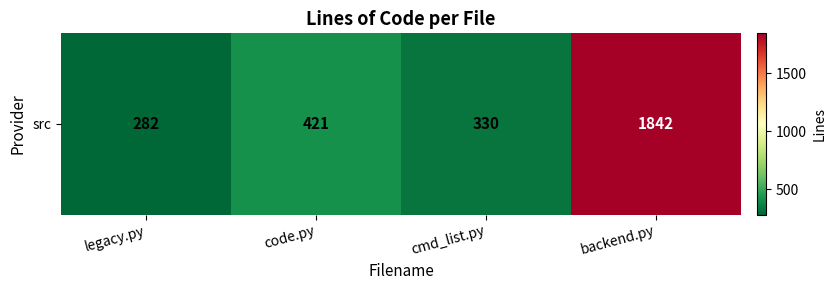

True or false: the data shows 3050 at backend.py.

False